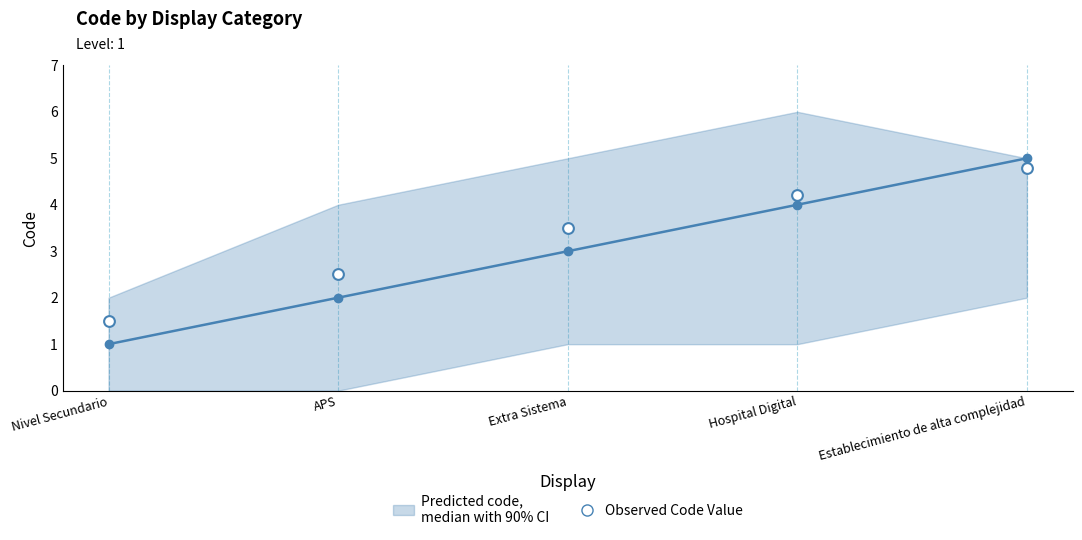

What is the average Y value?

3.3